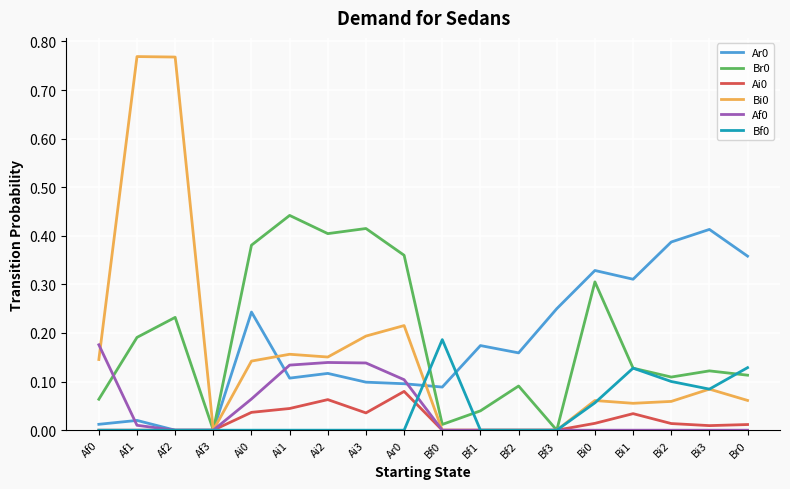

Is it true that Br0 equals 0.0 at Bf1?

True